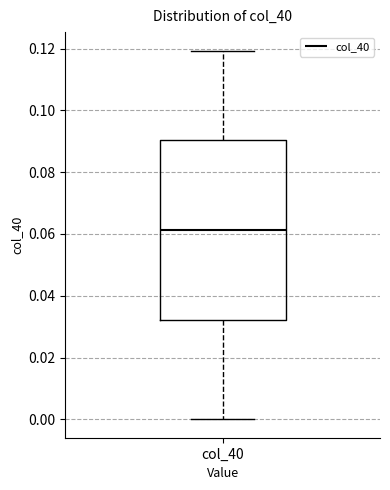

Where does the median line of the box for col_40 sit on the y-axis? The values are not printed on the chart, so give them approximately, as read against the axis.

0.062